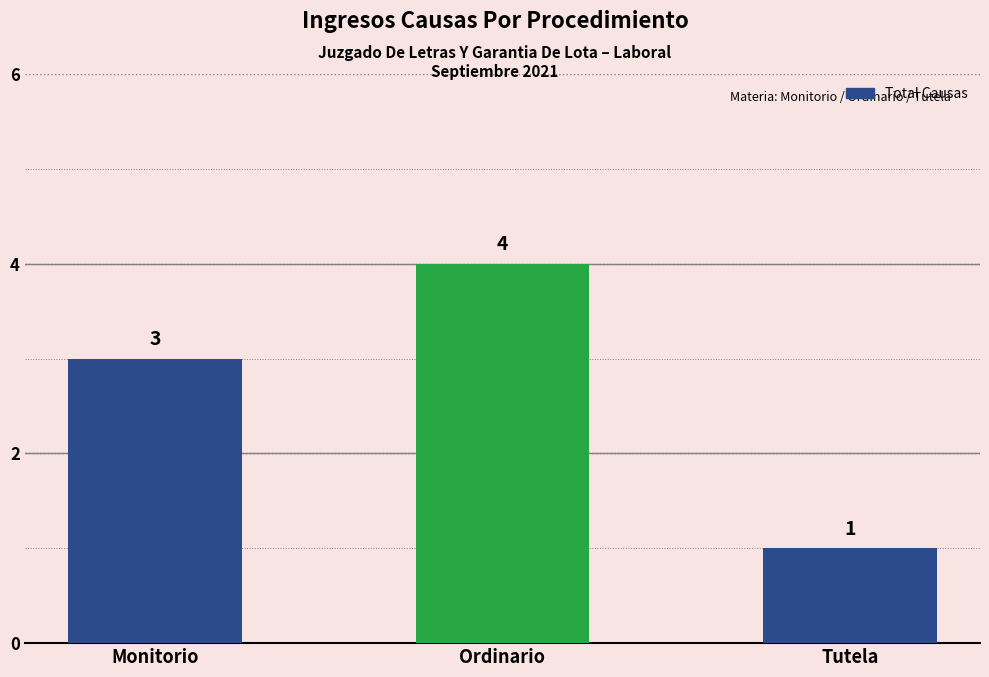

What is the label of the 1st bar from the left?

Monitorio